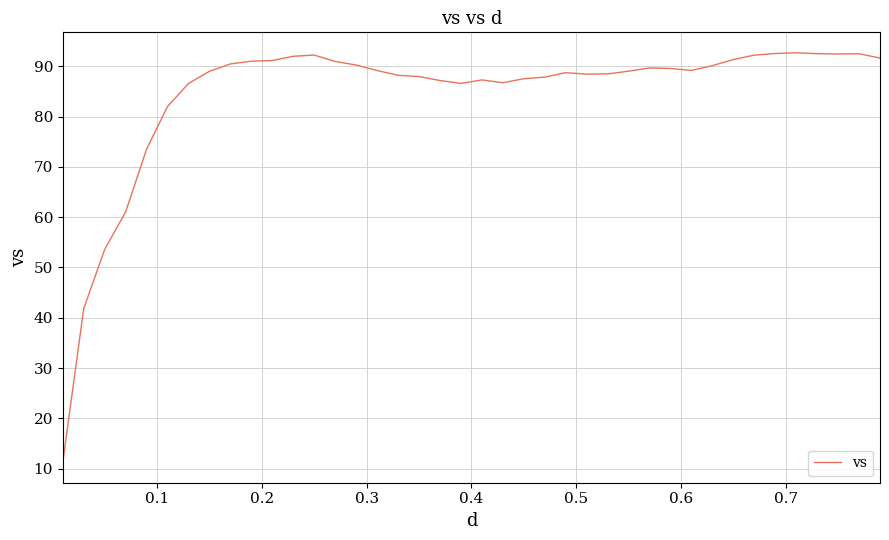

What is the difference between the maximum and minimum values?

81.4